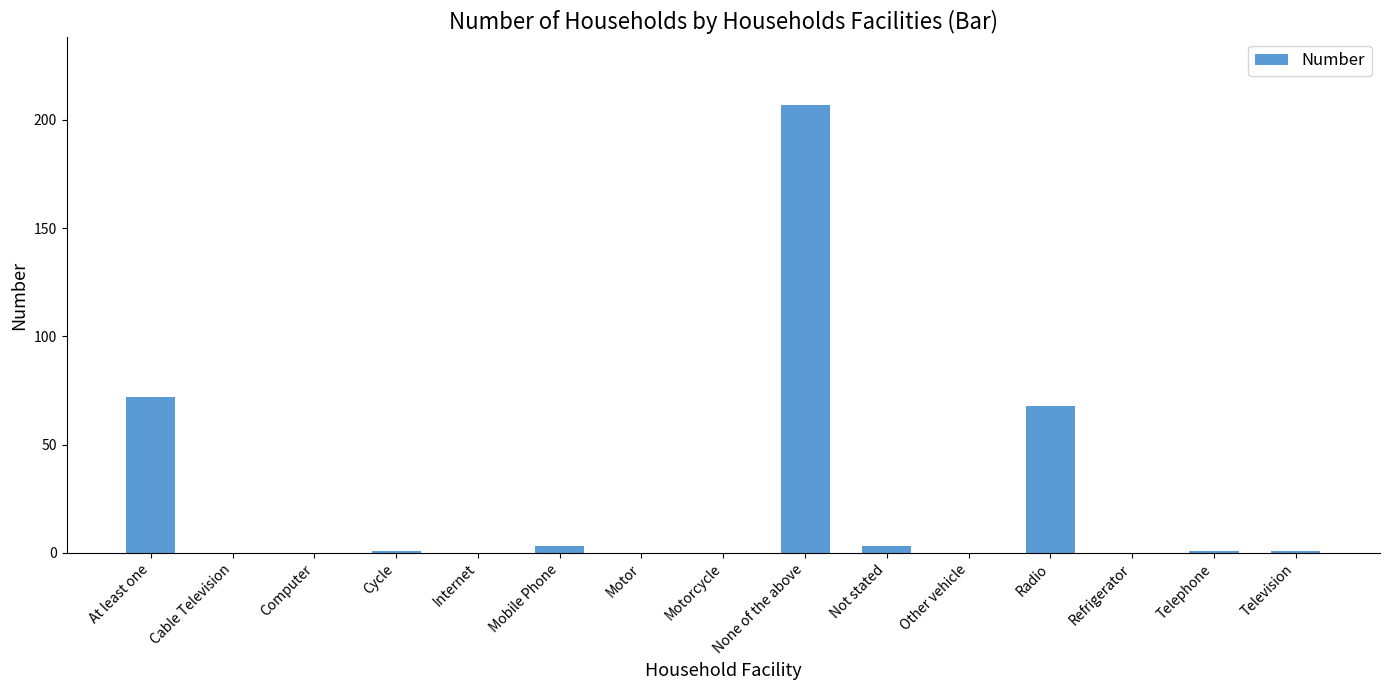

What is the difference between the values at Computer and None of the above?

207